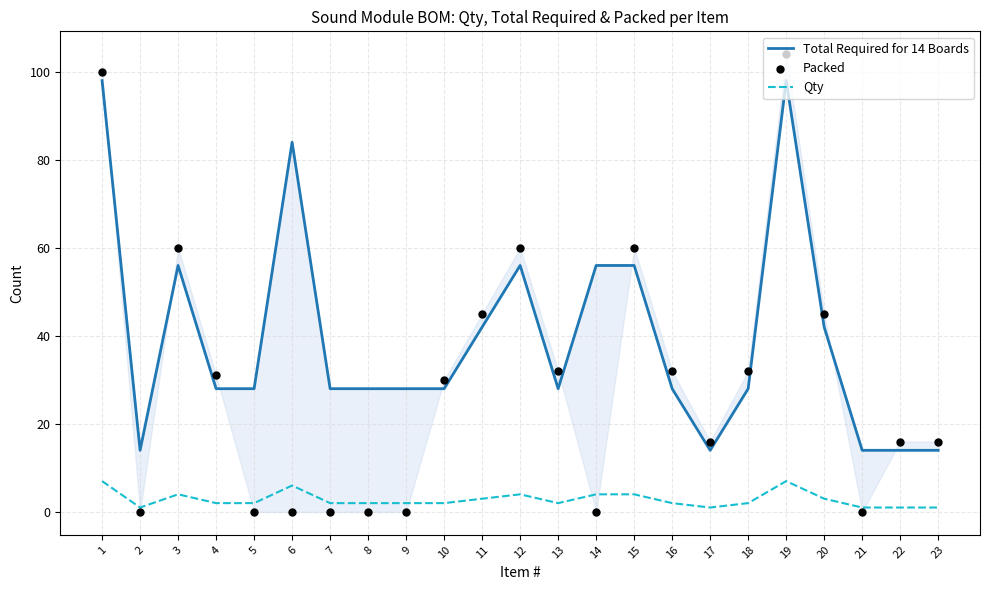

What is the total value across all series at 22?

31